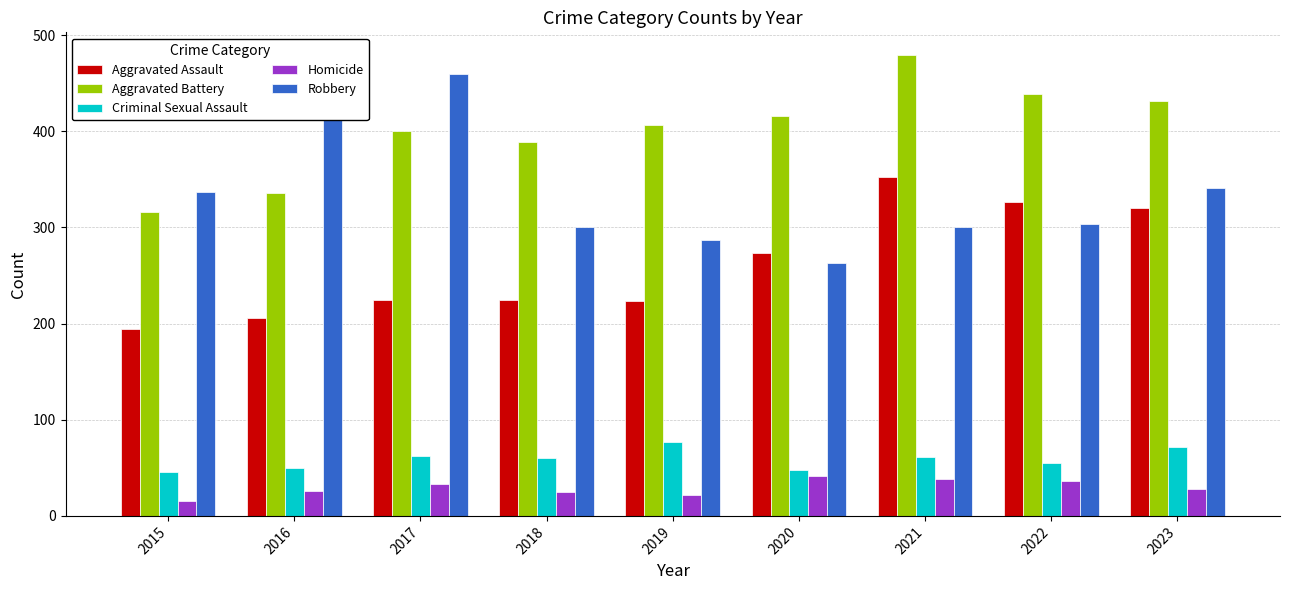

Which series changed the most between 2018 and 2023?

Aggravated Assault